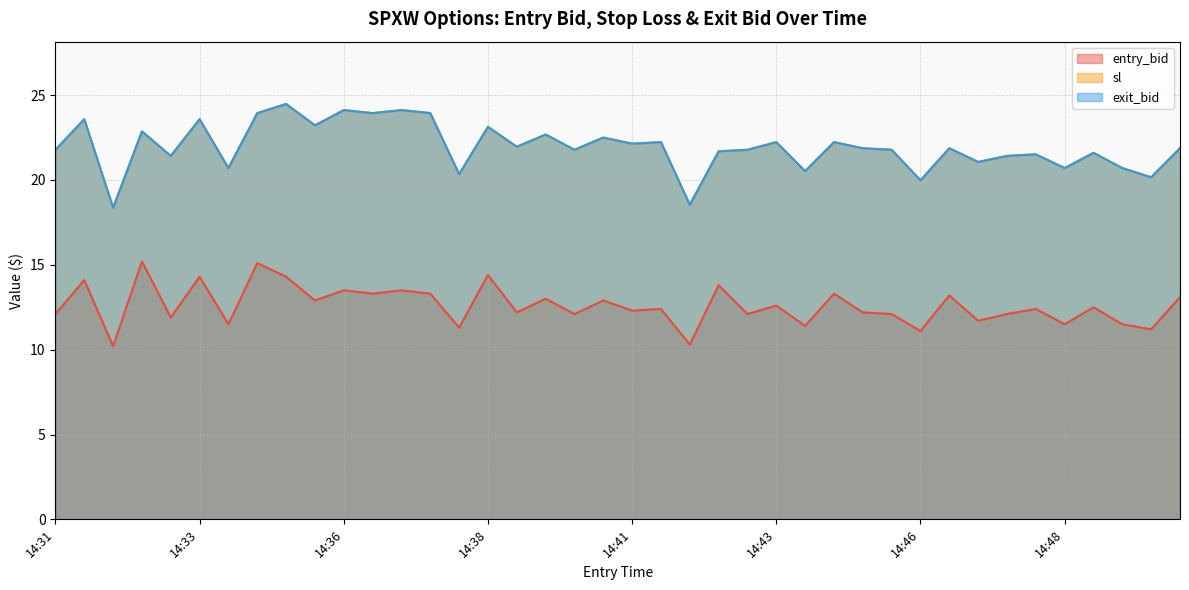

Reading right to left, extract all data points from this chart.

entry_bid: 13.1	11.2	11.5	12.5	11.5	12.4	12.1	11.7	13.2	11.1	12.1	12.2	13.3	11.4	12.6	12.1	13.8	10.3	12.4	12.3	12.9	12.1	13.0	12.2	14.4	11.3	13.3	13.5	13.3	13.5	12.9	14.3	15.1	11.5	14.3	11.9	15.2	10.2	14.1	12.1
sl: 21.9	20.2	20.7	21.6	20.7	21.5	21.4	21.1	21.9	20.0	21.8	21.9	22.2	20.5	22.2	21.8	21.7	18.5	22.2	22.1	22.5	21.8	22.7	22.0	23.1	20.3	23.9	24.1	23.9	24.1	23.2	24.5	23.9	20.7	23.6	21.4	22.9	18.4	23.6	21.8
exit_bid: 21.9	20.2	20.7	21.6	20.7	21.5	21.4	21.1	21.9	20.0	21.8	21.9	22.2	20.5	22.2	21.8	21.7	18.5	22.2	22.1	22.5	21.8	22.7	22.0	23.1	20.3	23.9	24.1	23.9	24.1	23.2	24.5	23.9	20.7	23.6	21.4	22.9	18.4	23.6	21.8